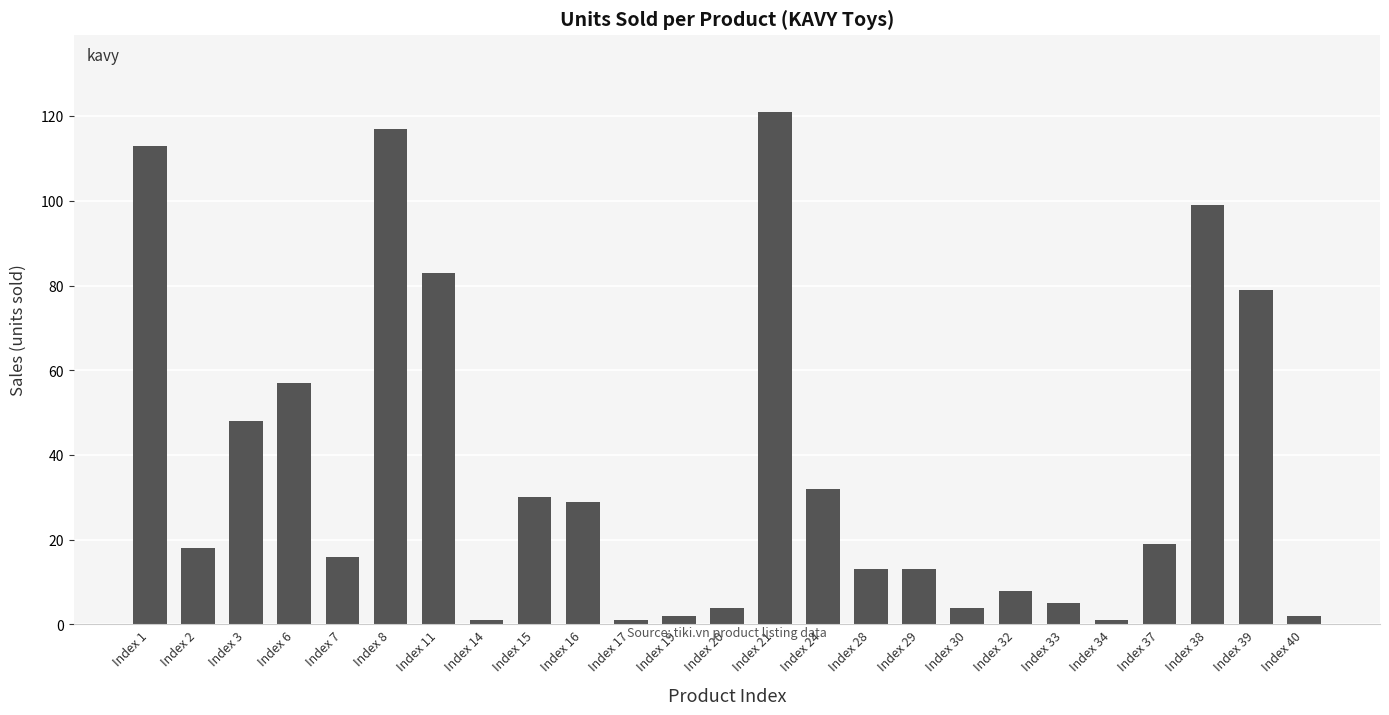

At which label is the value closest to 61?

Index 6